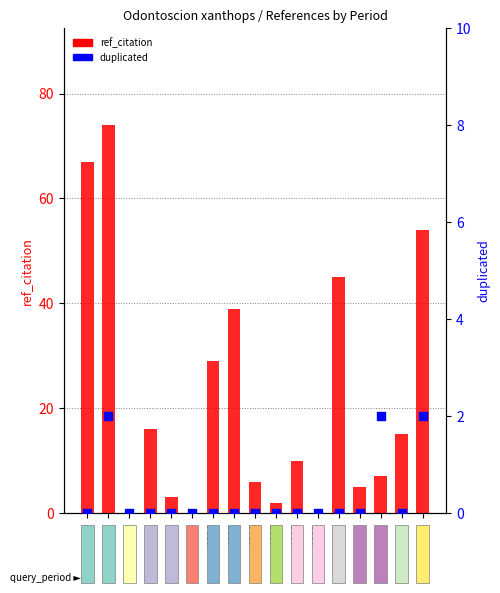

Which series has the largest total across all categories?

ref_citation